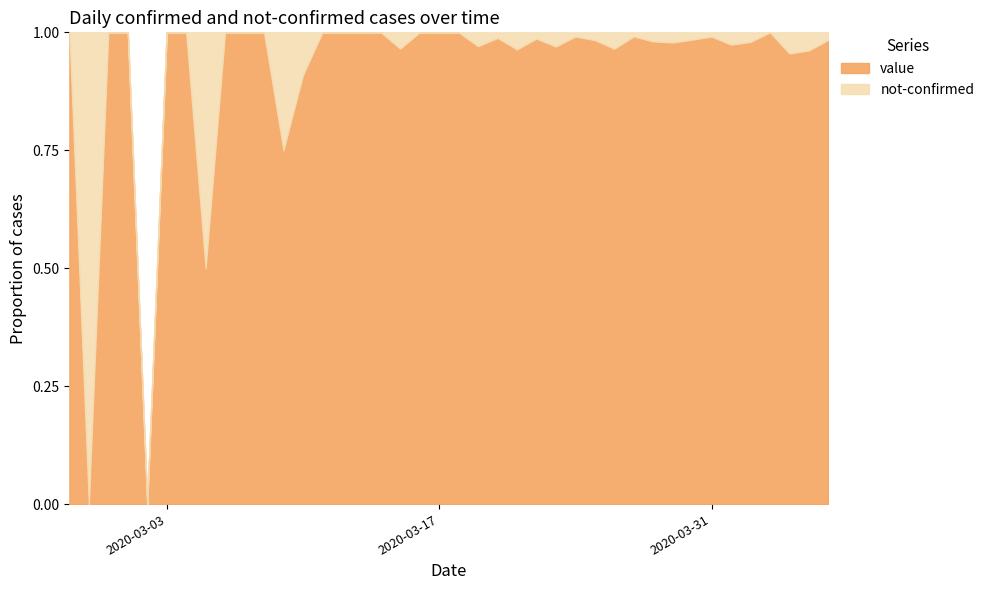

True or false: value has a value of 0.5 at 2020-03-03.

False